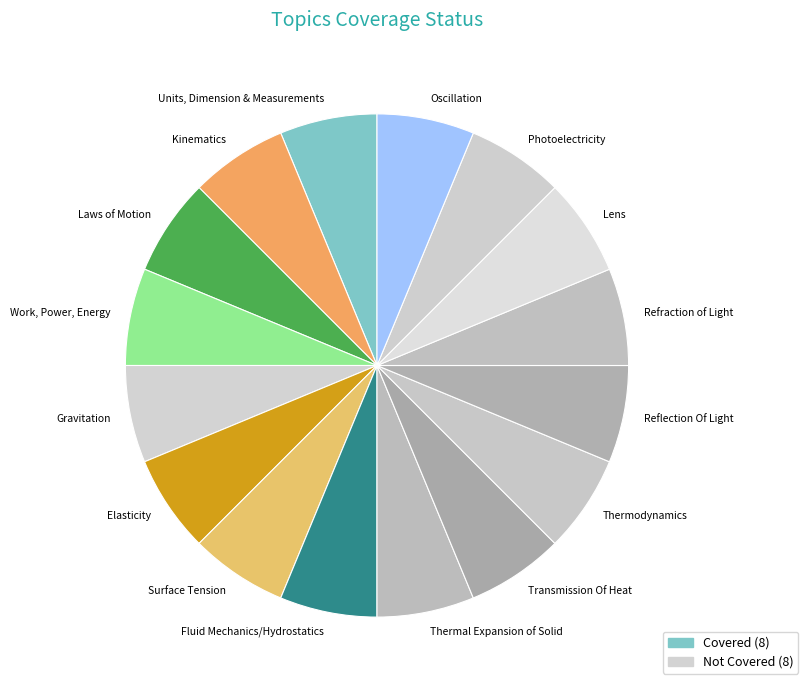

Do Transmission Of Heat and Units, Dimension & Measurements together represent more than half of the pie?

No